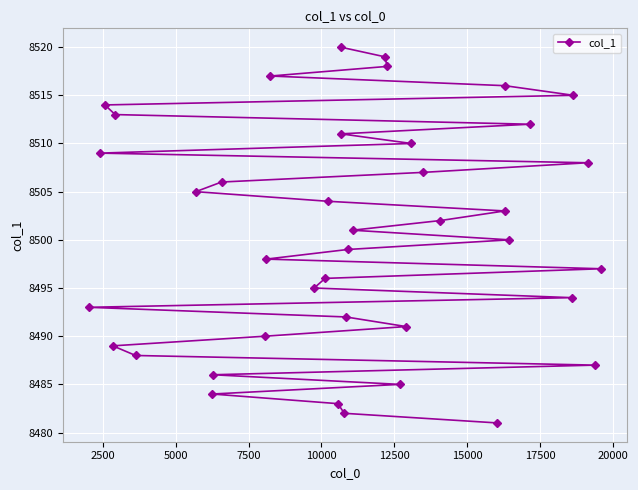

What is the value of the 23rd point from the left?

8501